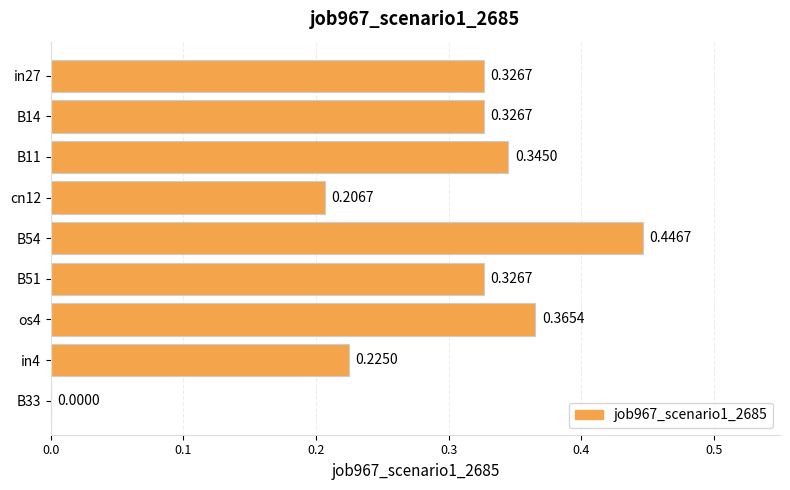

Which has a higher value, in27 or in4?

in27